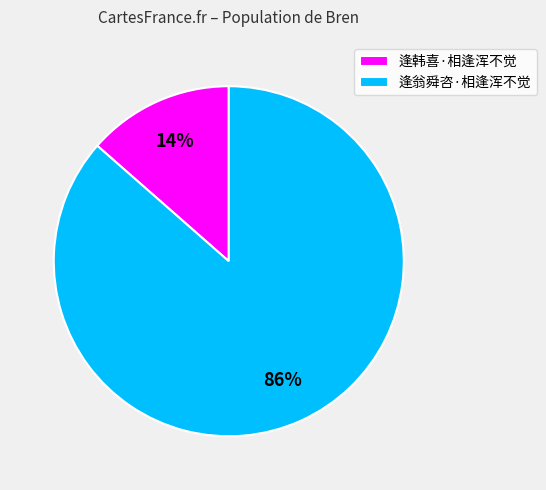

Which category accounts for the majority?

逢翁舜咨·相逢浑不觉